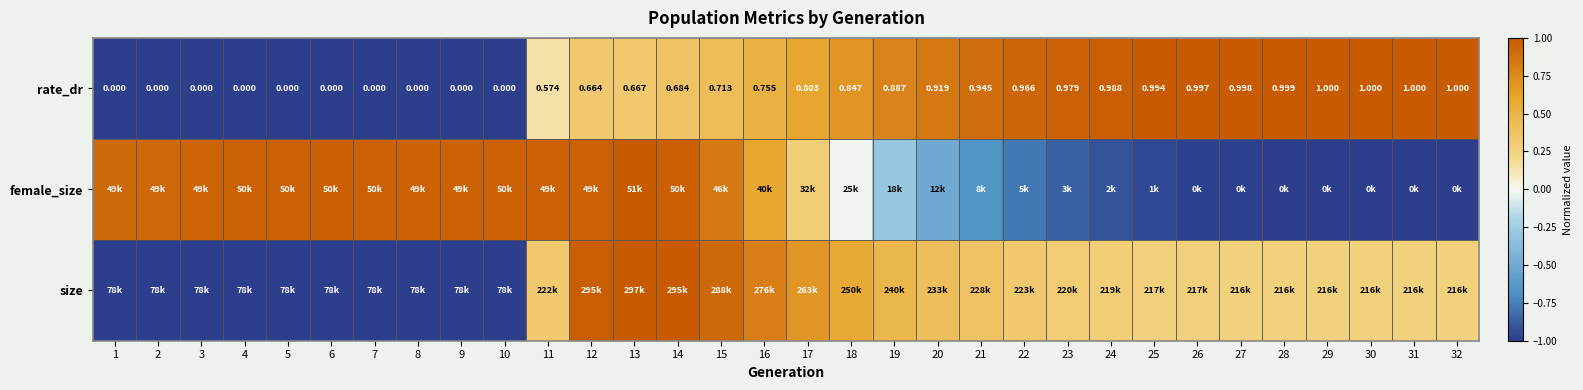

Rank the categories by female_size value from lowest to highest.

32, 31, 30, 29, 28, 27, 26, 25, 24, 23, 22, 21, 20, 19, 18, 17, 16, 15, 1, 2, 3, 9, 8, 11, 12, 4, 5, 10, 7, 14, 6, 13